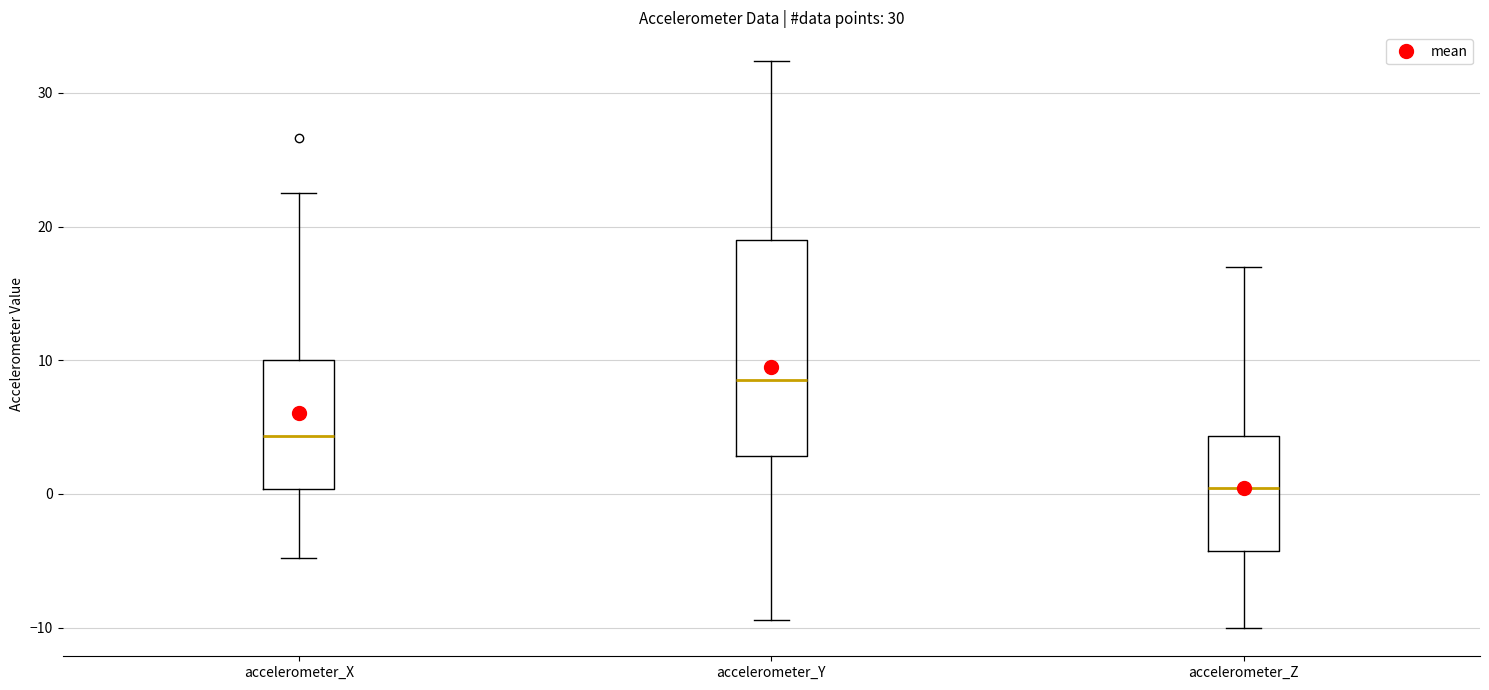

Where does the upper whisker of the box for accelerometer_X end on the y-axis? The values are not printed on the chart, so give them approximately, as read against the axis.

22